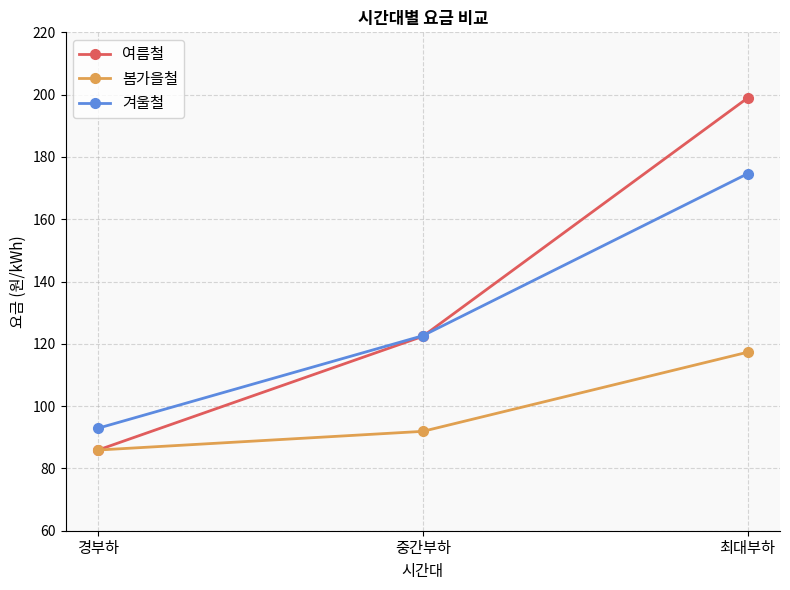

Rank the series by their average value, from highest to lowest.

여름철, 겨울철, 봄가을철